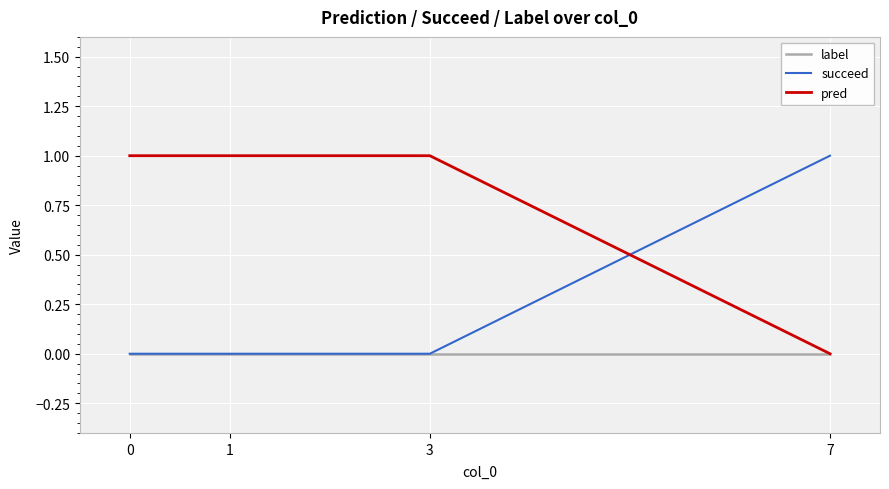

After their last crossing, which series has the higher values: succeed or pred?

succeed